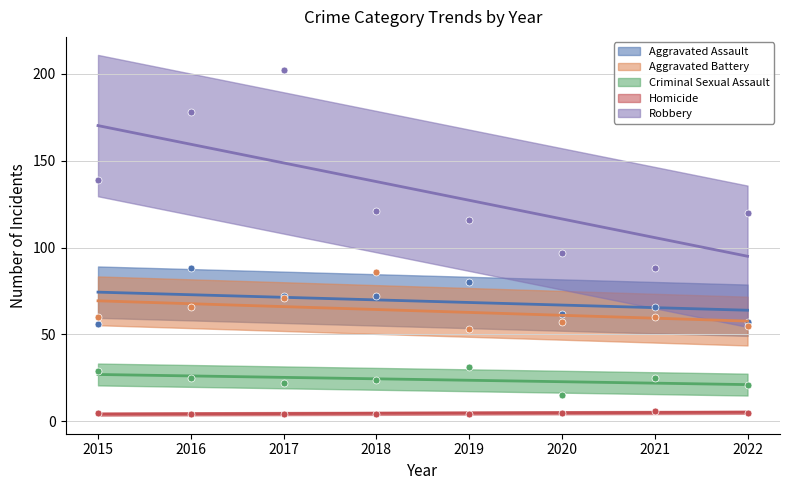

How many data points in Aggravated Battery are above 60?

3